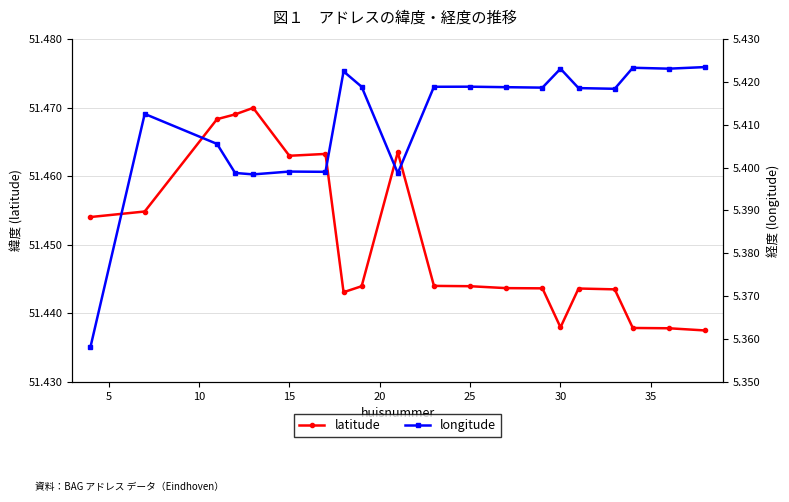

How many lines are shown in the chart?

2